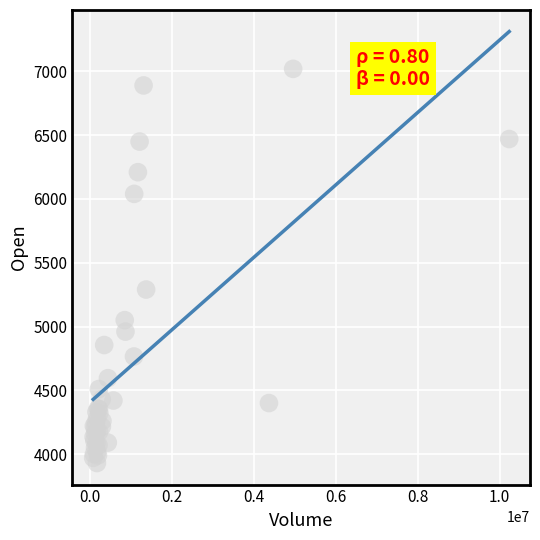

What Y value in the scatter plot is closest to 5475?

5290